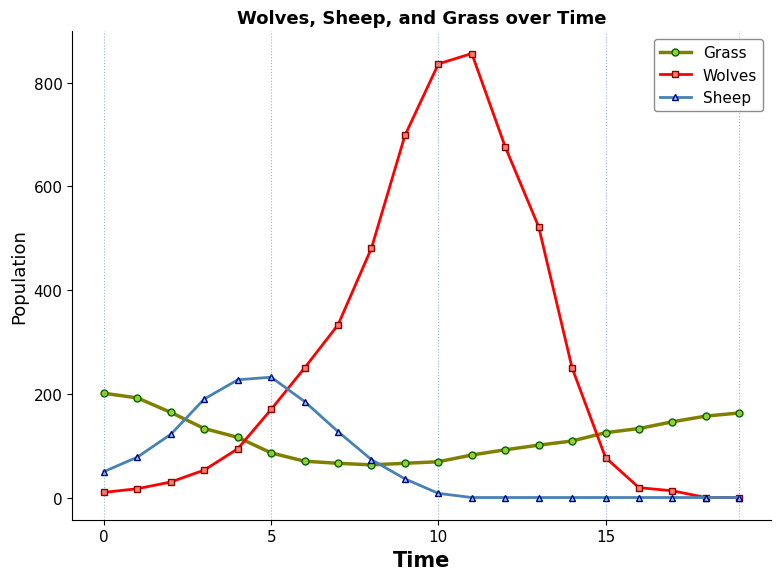

How many distinct data groups are displayed?

3